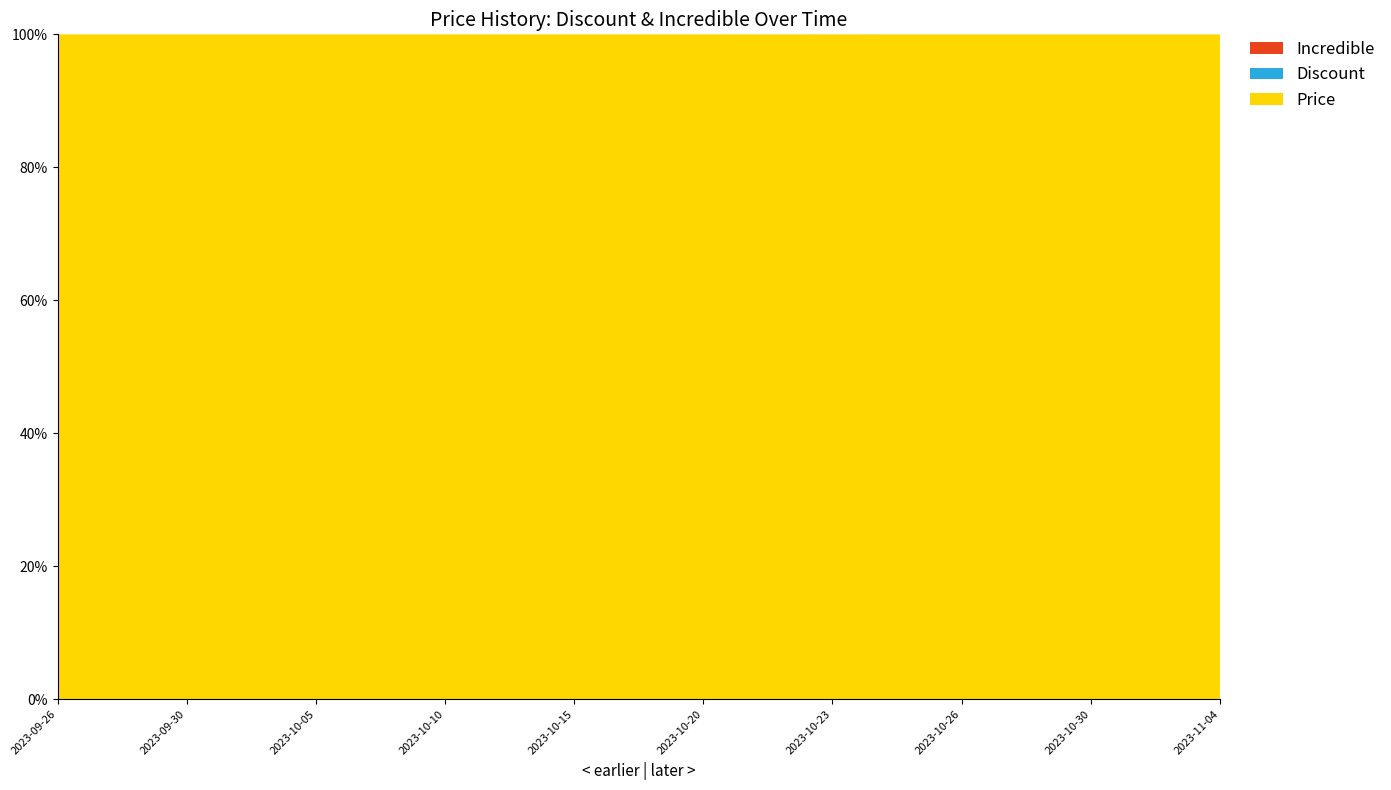

Reading right to left, transcribe all the data shown in this chart.

Price: 2023-11-04=1395000	2023-10-30=1149000	2023-10-26=1395000	2023-10-23=939000	2023-10-20=3000000	2023-10-15=3000000	2023-10-10=3000000	2023-10-05=3000000	2023-09-30=3000000	2023-09-26=3000000
Discount: 2023-11-04=53	2023-10-30=62	2023-10-26=53	2023-10-23=69	2023-10-20=0	2023-10-15=0	2023-10-10=0	2023-10-05=0	2023-09-30=0	2023-09-26=0
Incredible: 2023-11-04=0	2023-10-30=0	2023-10-26=0	2023-10-23=0	2023-10-20=0	2023-10-15=0	2023-10-10=0	2023-10-05=0	2023-09-30=0	2023-09-26=0